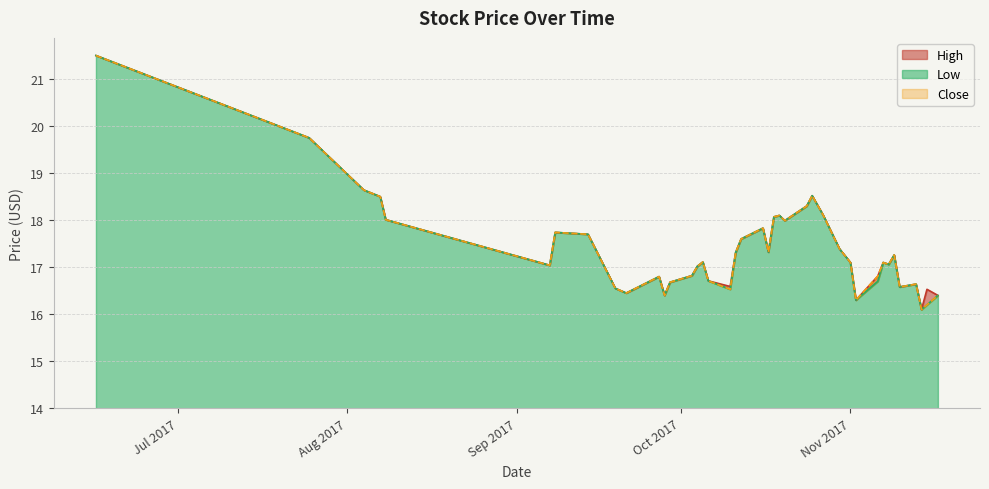

Is the value of High at 2017-11-08 greater than the value of Close at 2017-10-25?

No